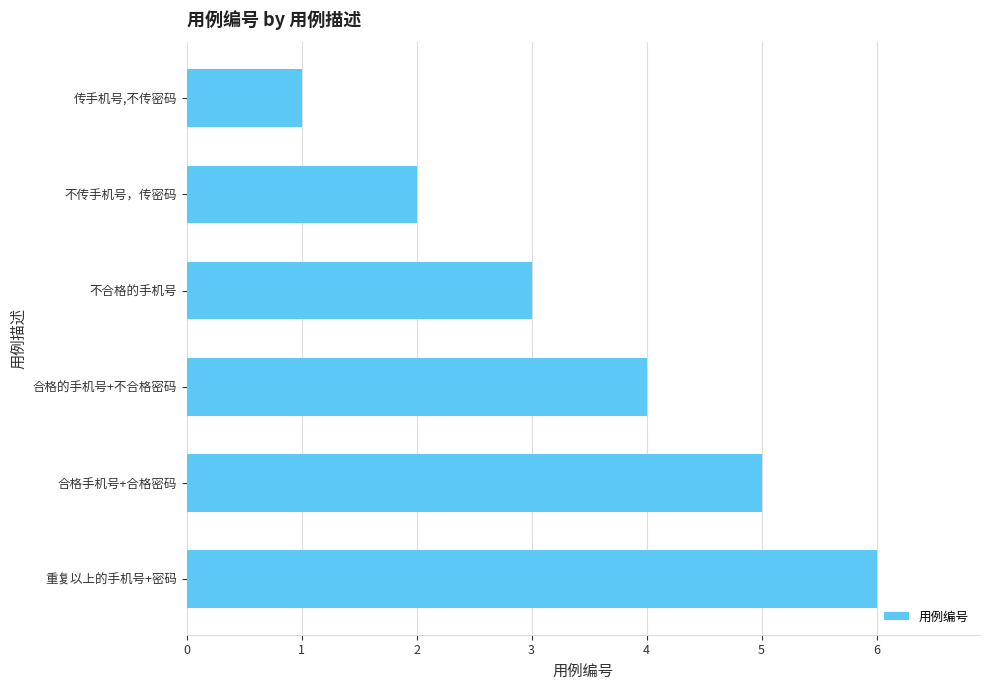

How many data points does each series have?

6